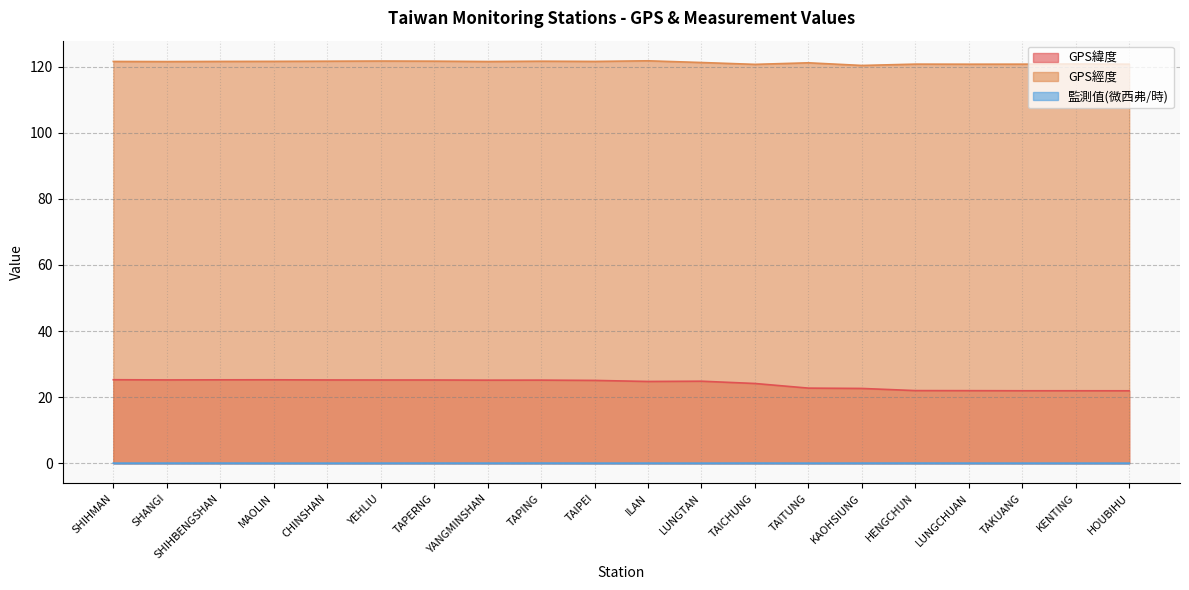

Reading right to left, what are all the values shown in this chart?

GPS緯度: 21.9	21.9	21.9	22.0	22.0	22.6	22.8	24.1	24.8	24.8	25.1	25.2	25.2	25.2	25.2	25.2	25.3	25.3	25.2	25.3
GPS經度: 120.7	120.8	120.7	120.7	120.8	120.3	121.2	120.7	121.2	121.8	121.6	121.6	121.5	121.7	121.7	121.6	121.6	121.6	121.5	121.6
監測值(微西弗/時): 0.1	0.1	0.1	0.1	0.1	0.1	0.1	0.1	0.1	0.1	0.1	0.1	0.1	0.1	0.1	0.0	0.1	0.1	0.1	0.1